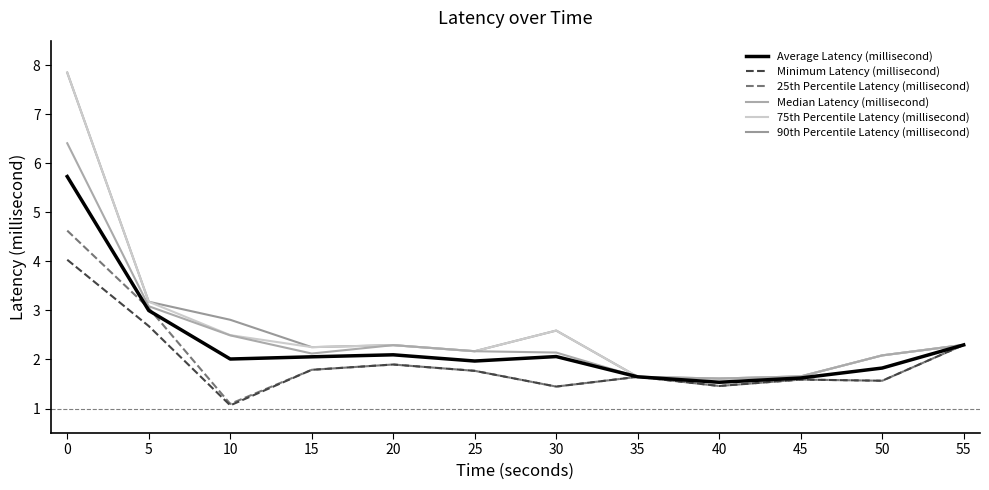

What is the sum of the 75th Percentile Latency (millisecond) values at 5 and 15?

5.4